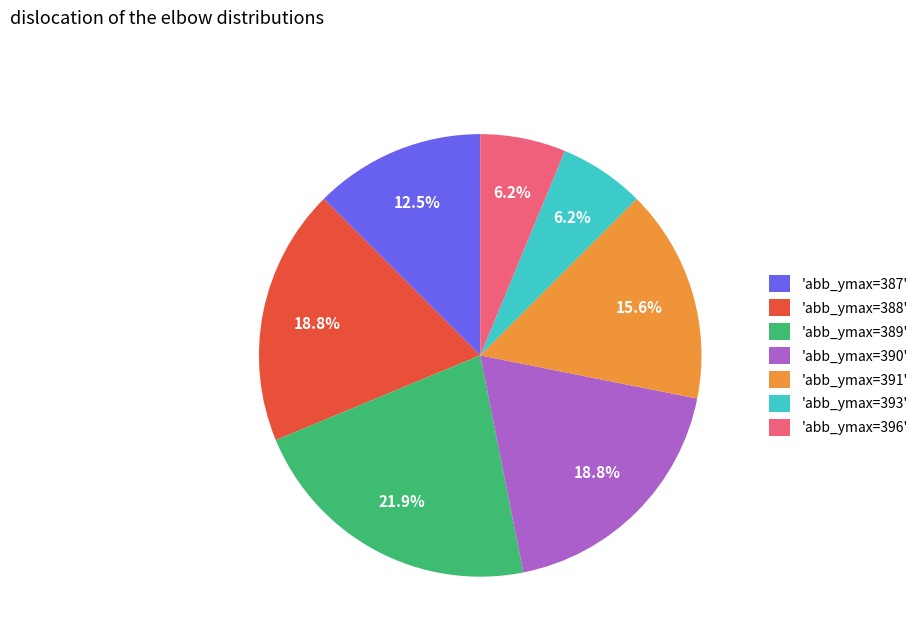

What is the total percentage of 'abb_ymax=388' and 'abb_ymax=393'?

25.0%